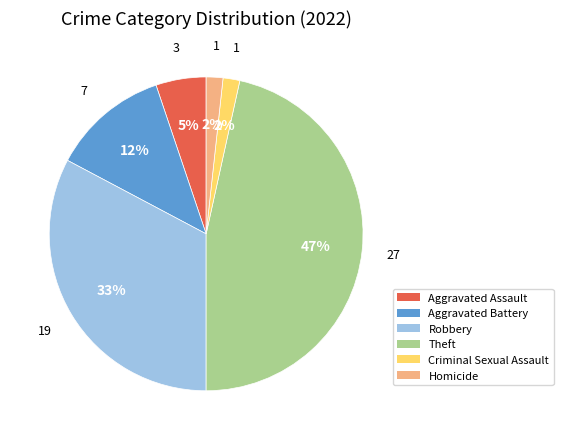

What percentage is the Aggravated Battery slice, to the nearest percent?

12%